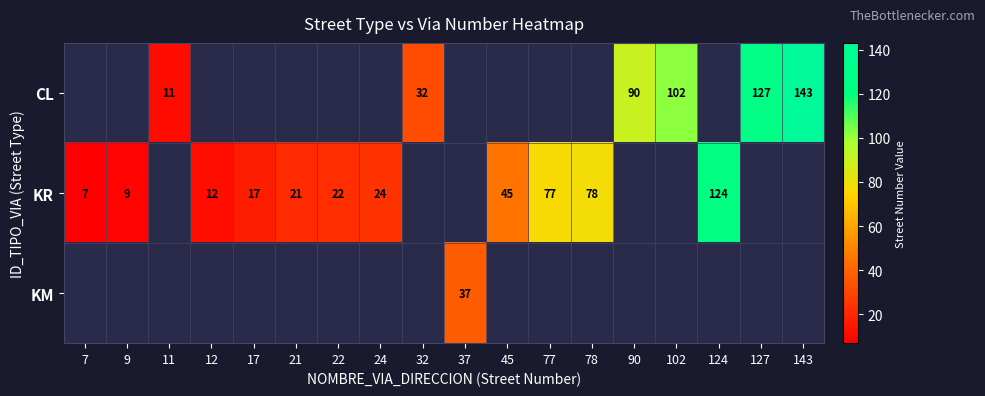

The value of KR at 7 is 7. True or false?

True